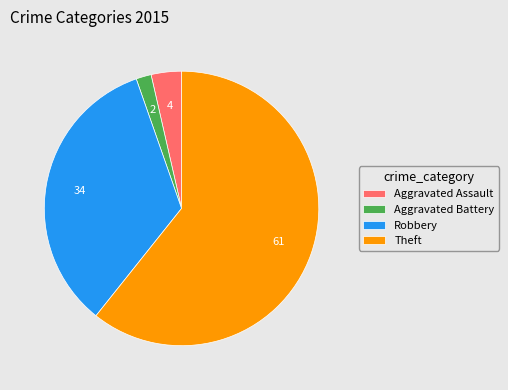

How many slices are in this pie chart?

4